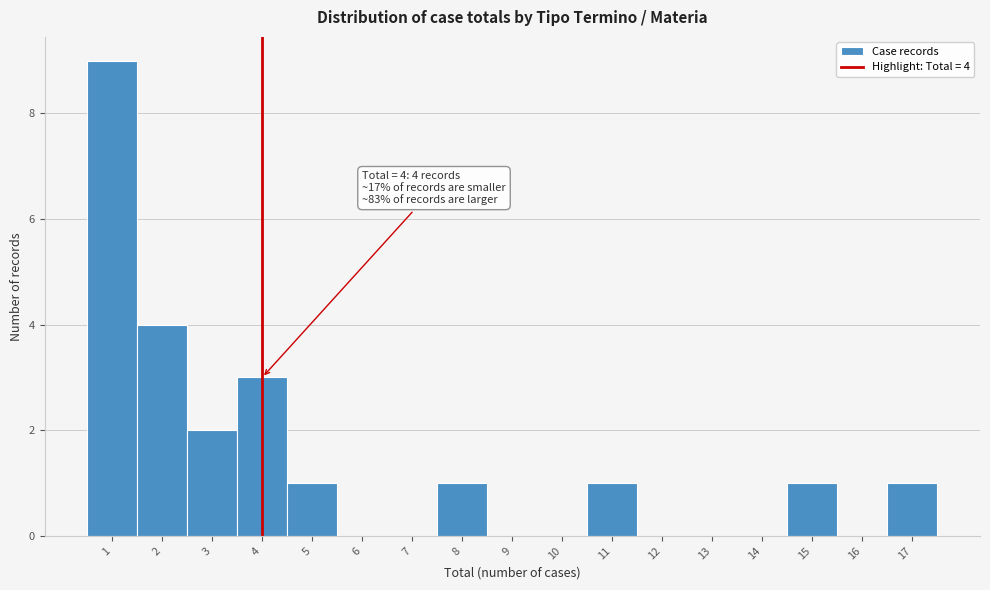

Which range on the x-axis has the tallest bar?

0.5 to 1.5